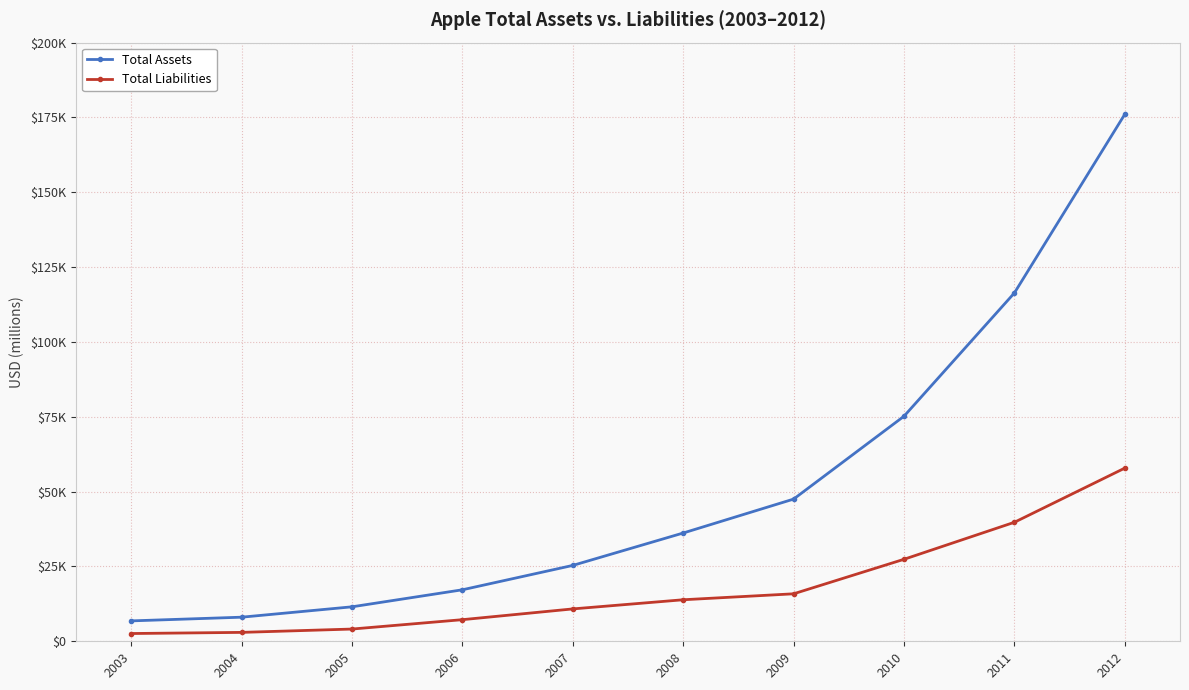

Does the chart have visible grid lines?

Yes